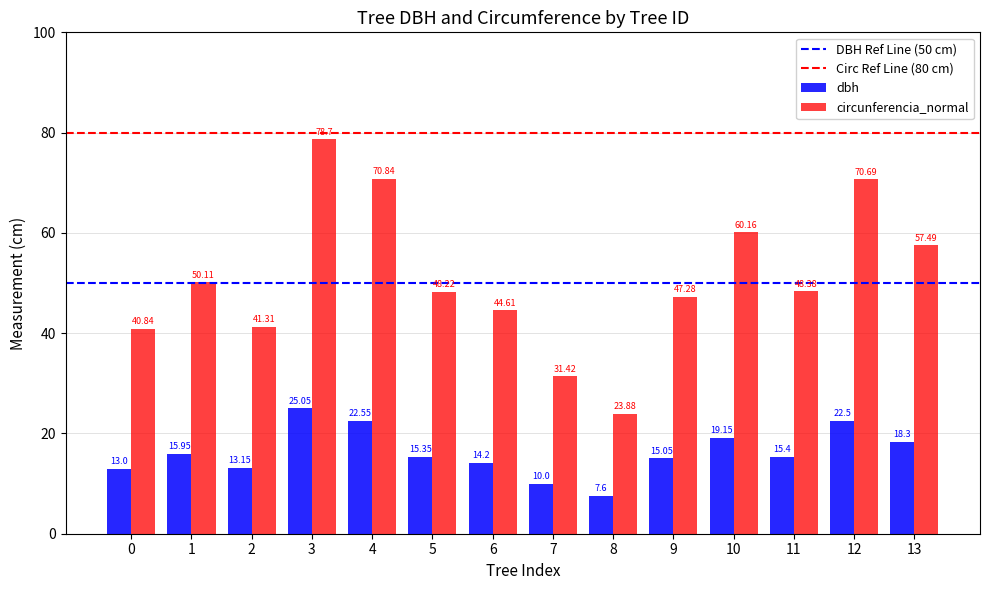

Where does the circunferencia_normal series first go above 48?

1